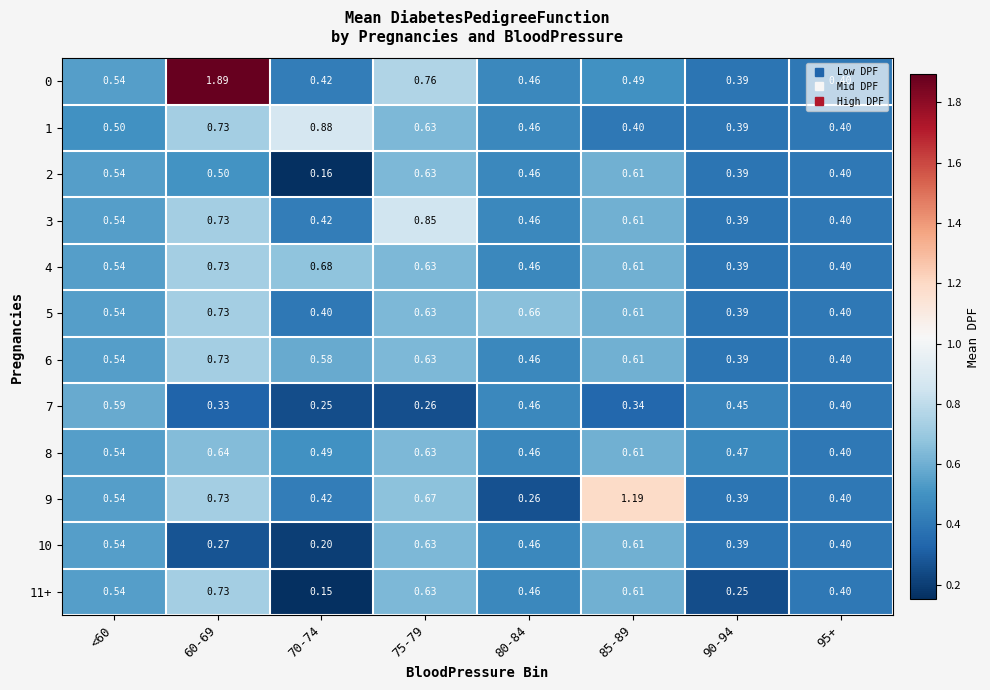

At which category is the sum across all series the highest?

60-69